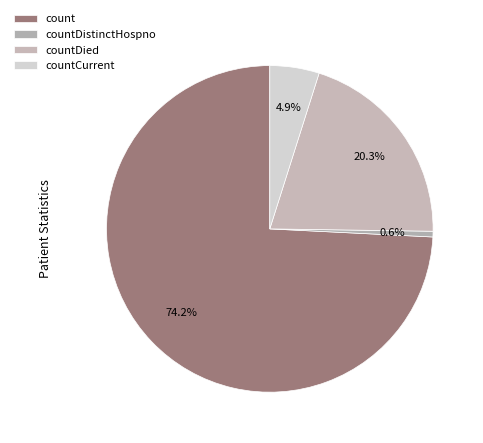

To the nearest percent, what portion does countCurrent represent?

5%